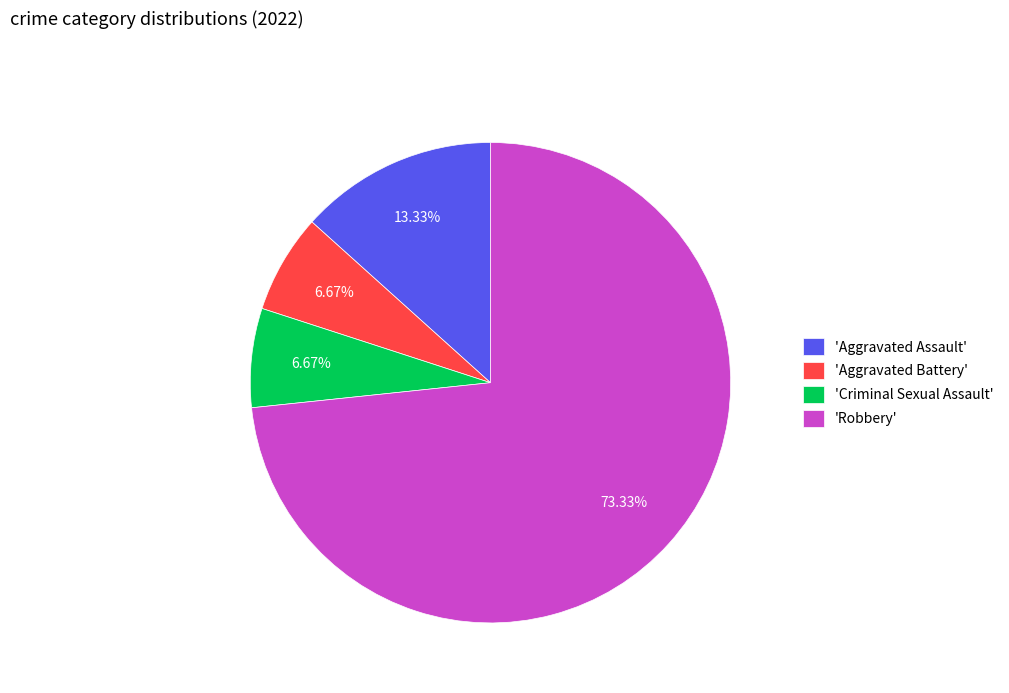

What is the largest slice in the pie chart?

'Robbery'